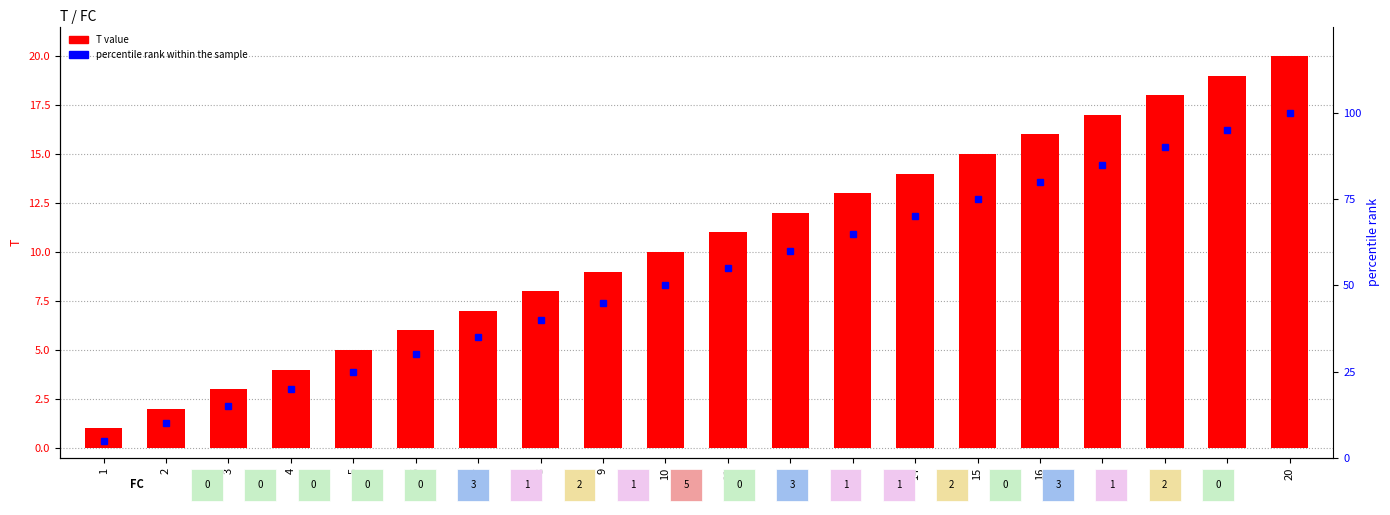

What is the total value across all series at 3?

18.0